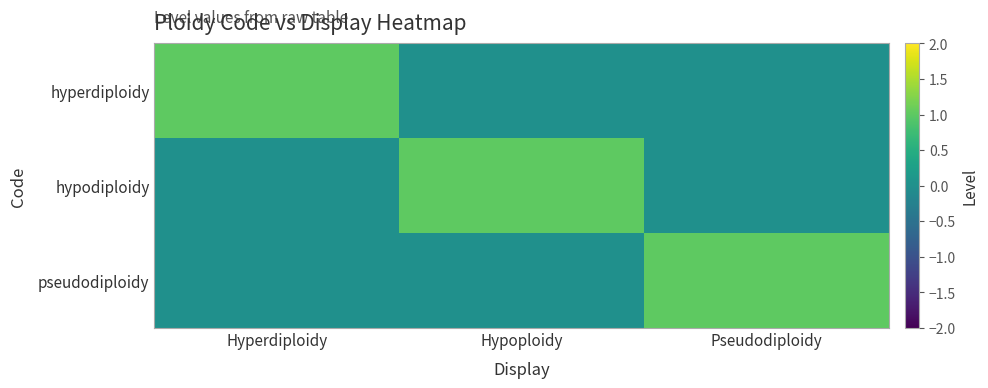

What is the difference between the highest and lowest values at Hypoploidy?

1